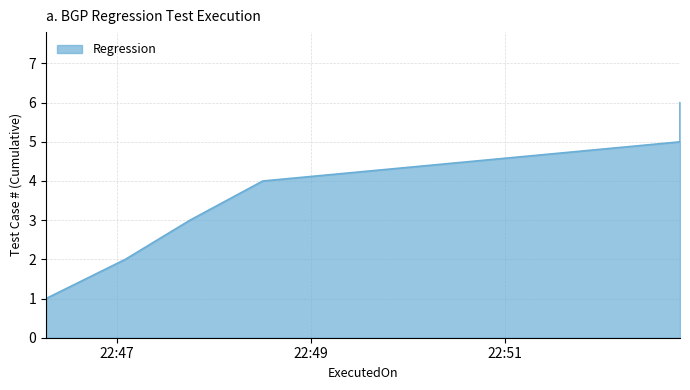

What is the minimum value shown in the chart?

1